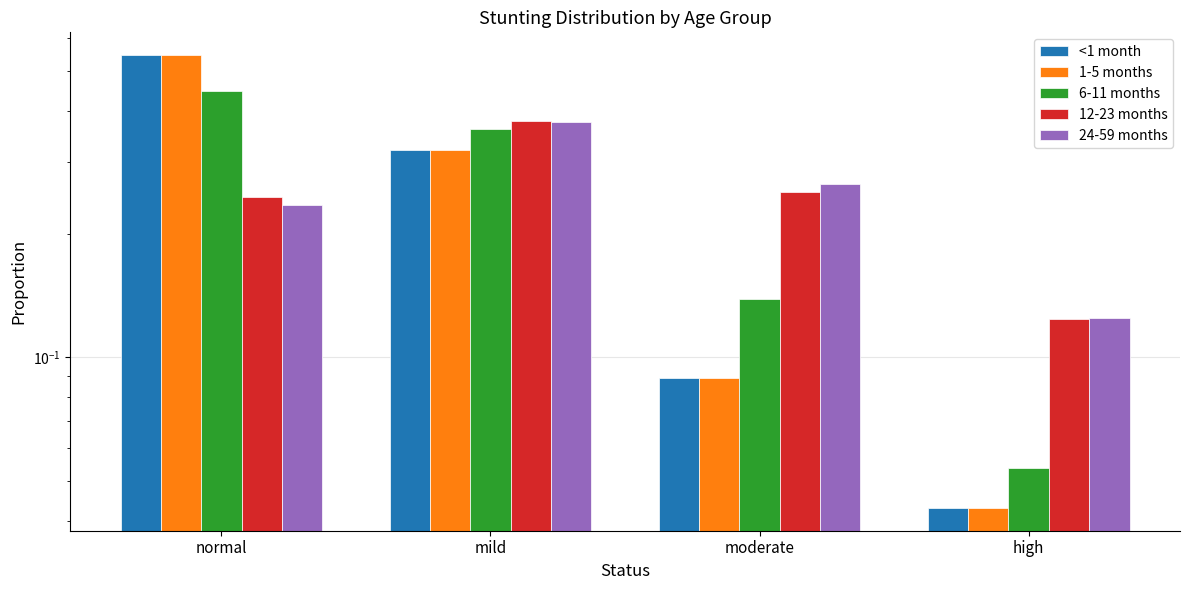

Reading right to left, what are all the values shown in this chart?

<1 month: high=0.0	moderate=0.1	mild=0.3	normal=0.5
1-5 months: high=0.0	moderate=0.1	mild=0.3	normal=0.5
6-11 months: high=0.1	moderate=0.1	mild=0.4	normal=0.4
12-23 months: high=0.1	moderate=0.3	mild=0.4	normal=0.2
24-59 months: high=0.1	moderate=0.3	mild=0.4	normal=0.2